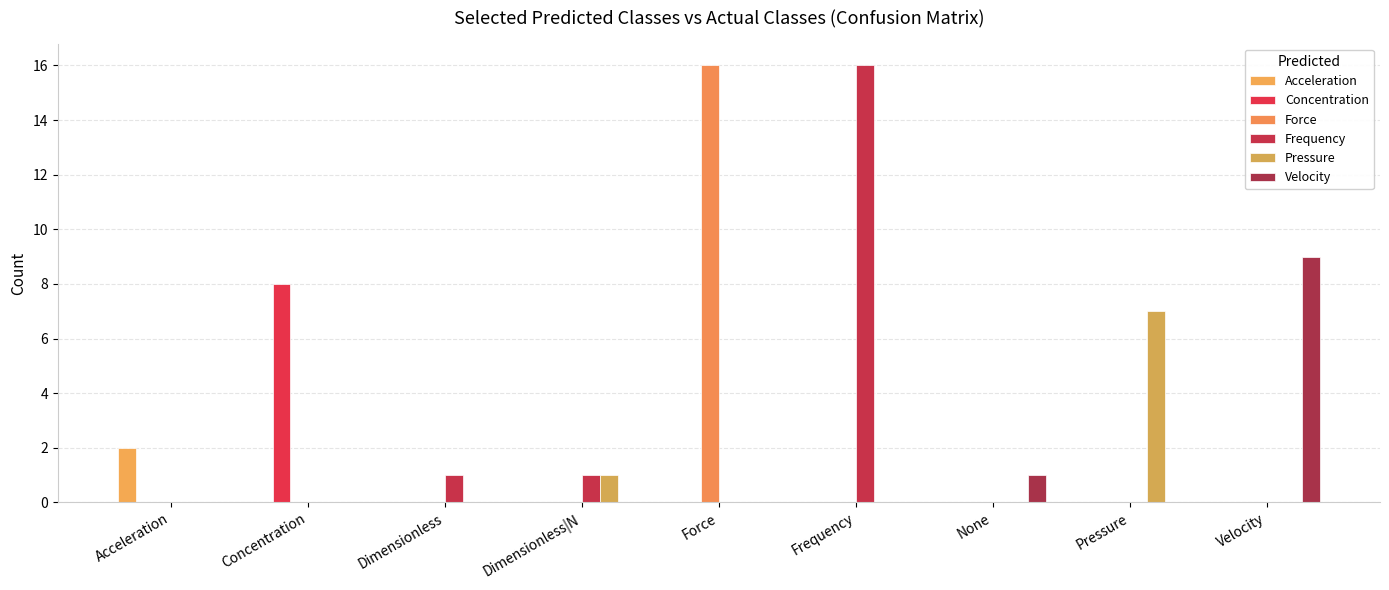

What is the sum of all Pressure values?

8